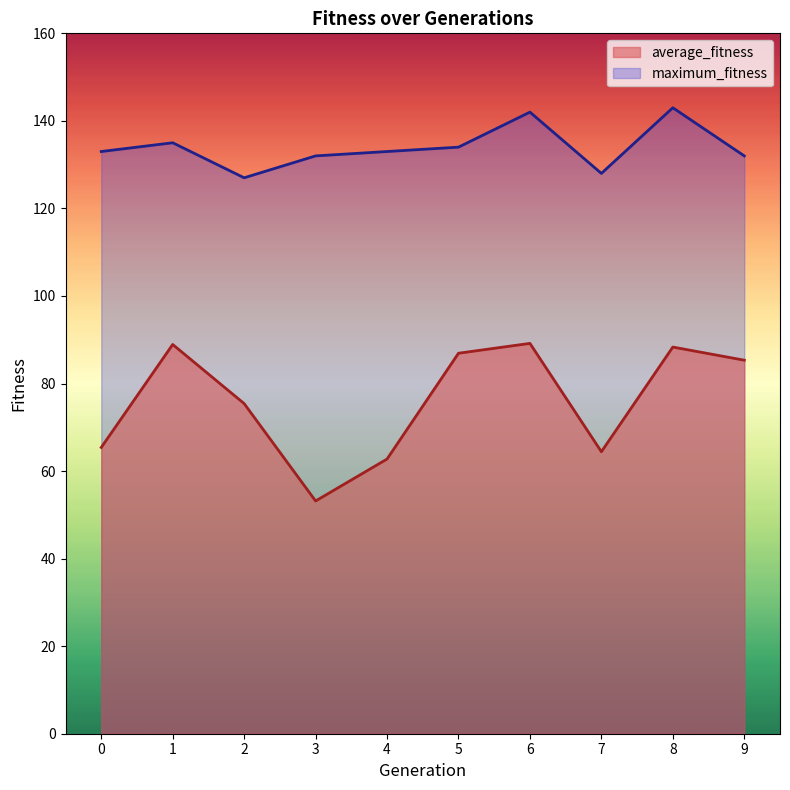

What is the difference between the maximum and second lowest values in the average_fitness series?

26.4